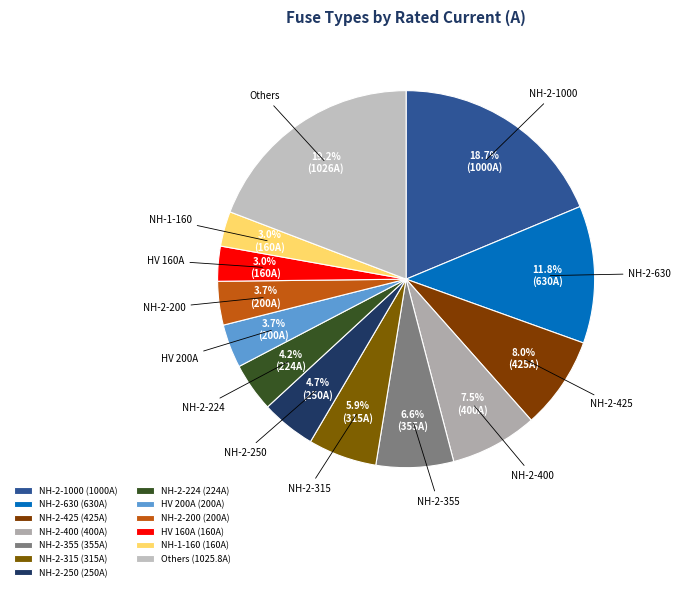

To the nearest percent, what portion does NH-2-630 represent?

12%